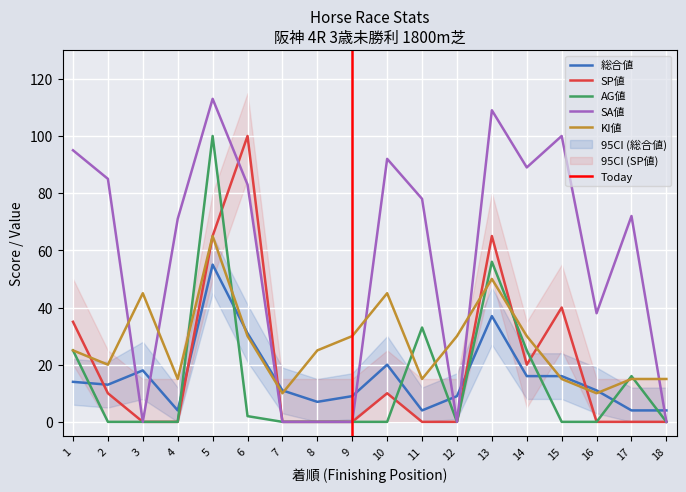

True or false: SP値 has a value of 0 at 12.

True